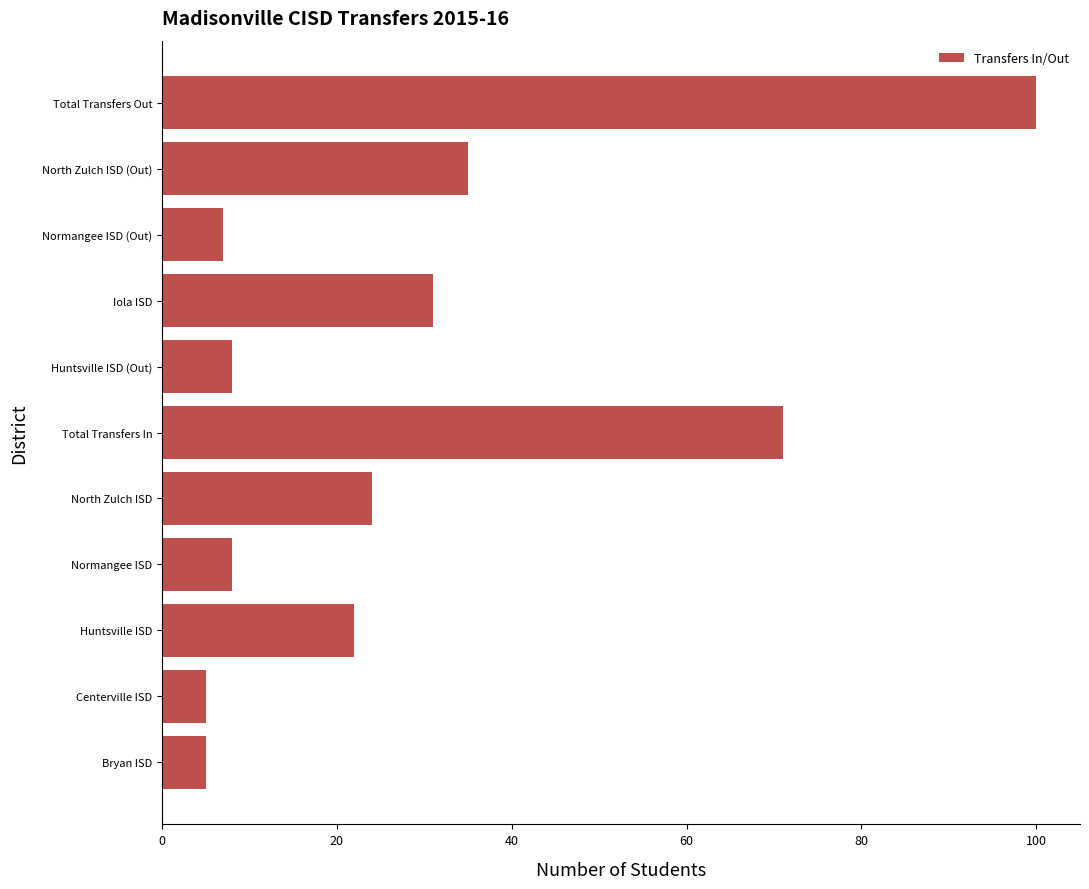

Reading bottom to top, what are all the values shown in this chart?

5	5	22	8	24	71	8	31	7	35	100